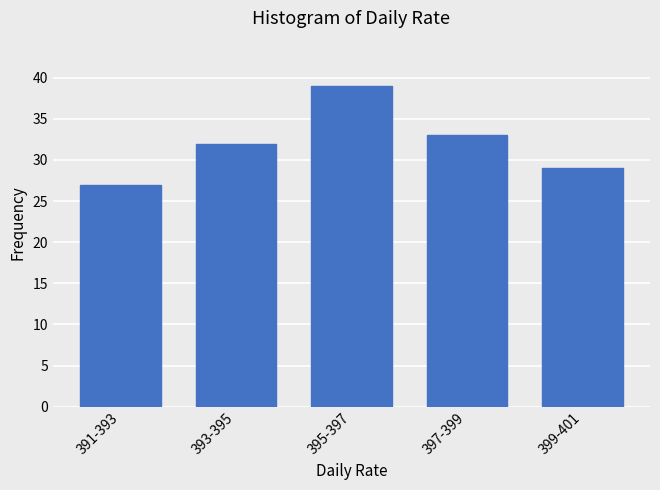

Reading right to left, what are all the values shown in this chart?

29	33	39	32	27